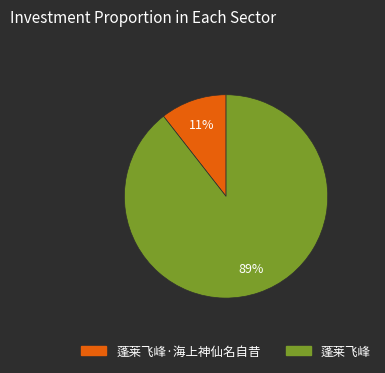

Is there any slice that represents more than half of the pie?

Yes